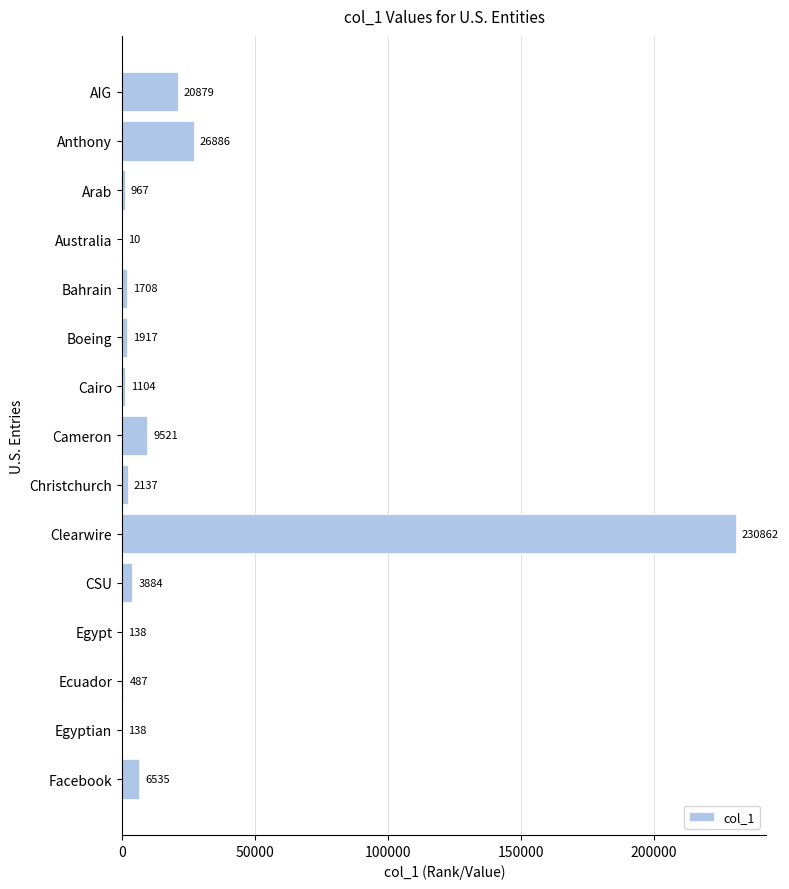

What is the sum of the values at Arab and Egypt?

1105